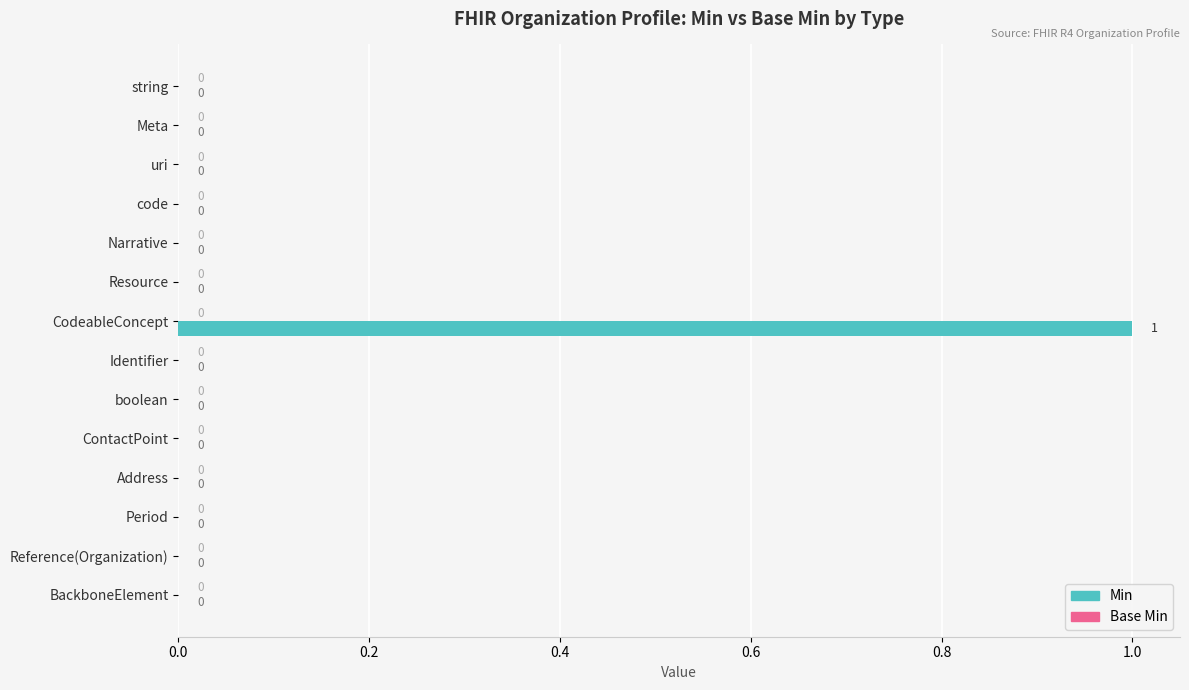

How many values are between 0 and 1?

14